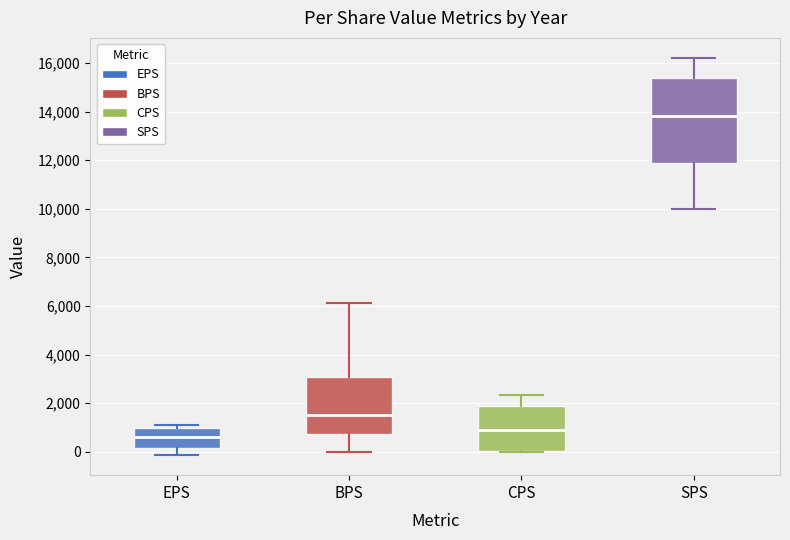

Which box's median line is the highest?

SPS